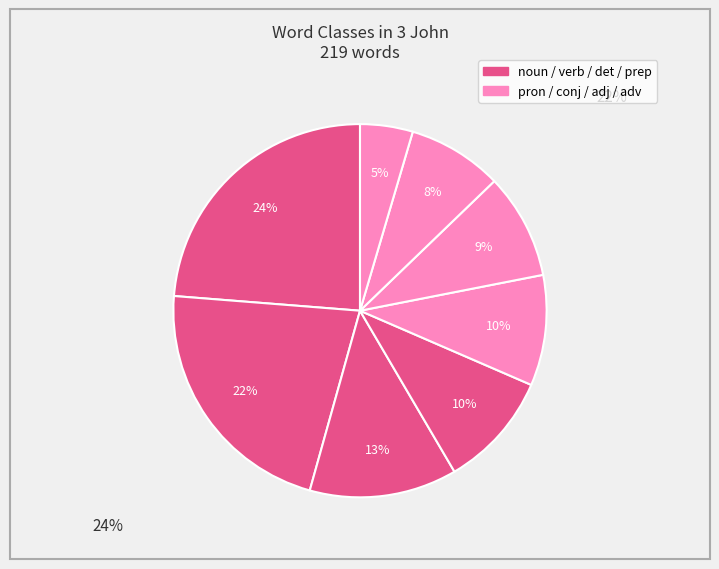

Which slice is the smallest?

adv